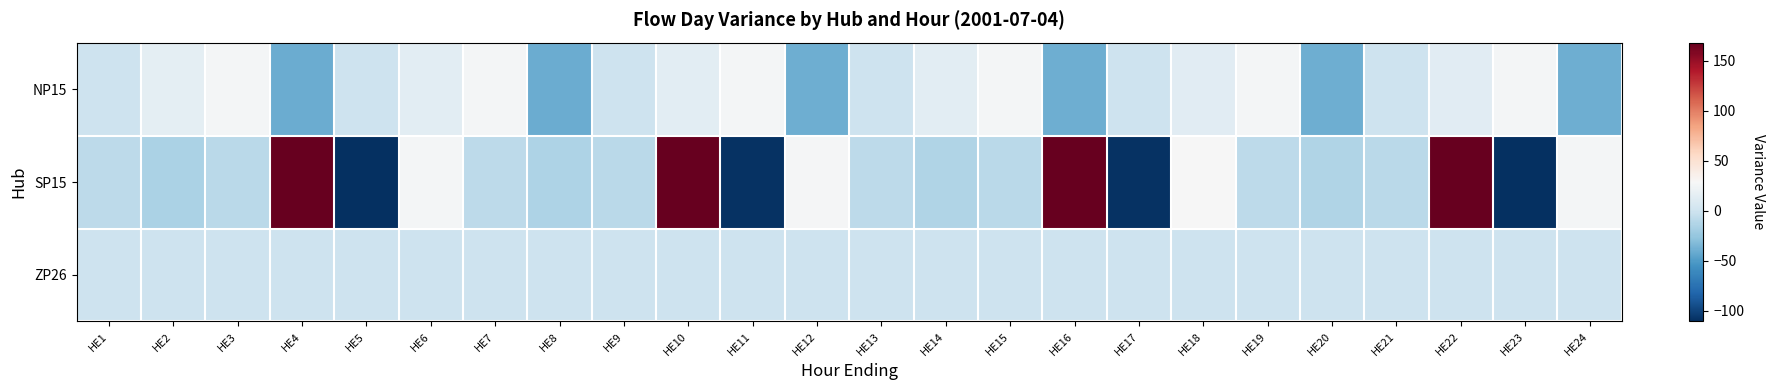

Count the number of categories in the chart.

24